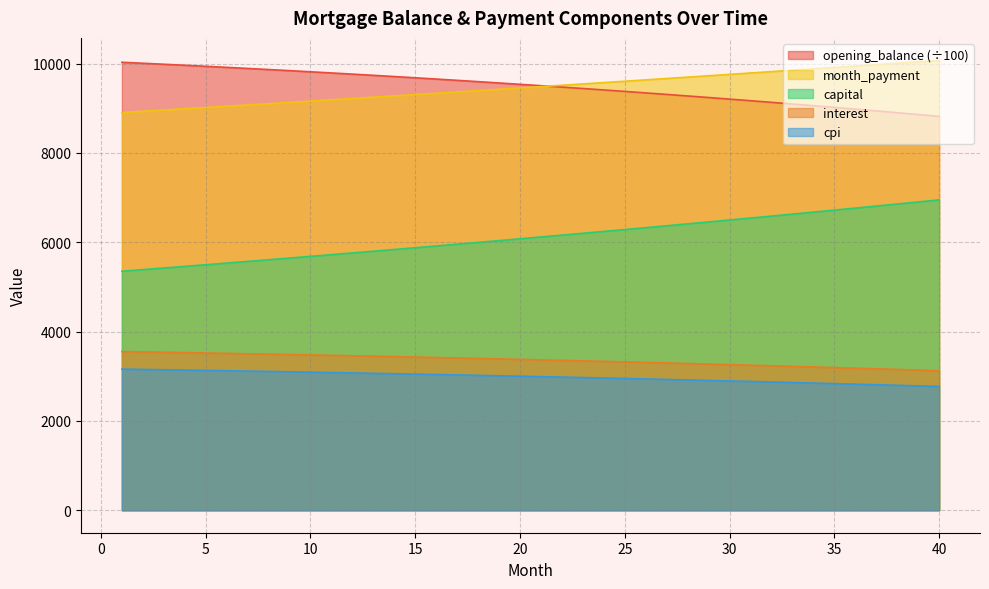

What is the spread (max minus min) of values at 3?

6841.9